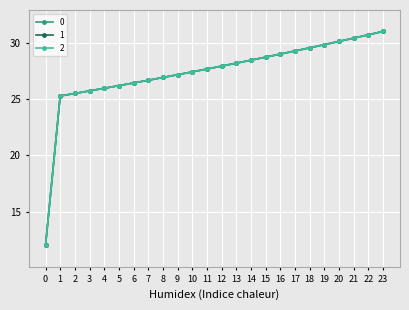

At which label does 1 reach its peak?

23